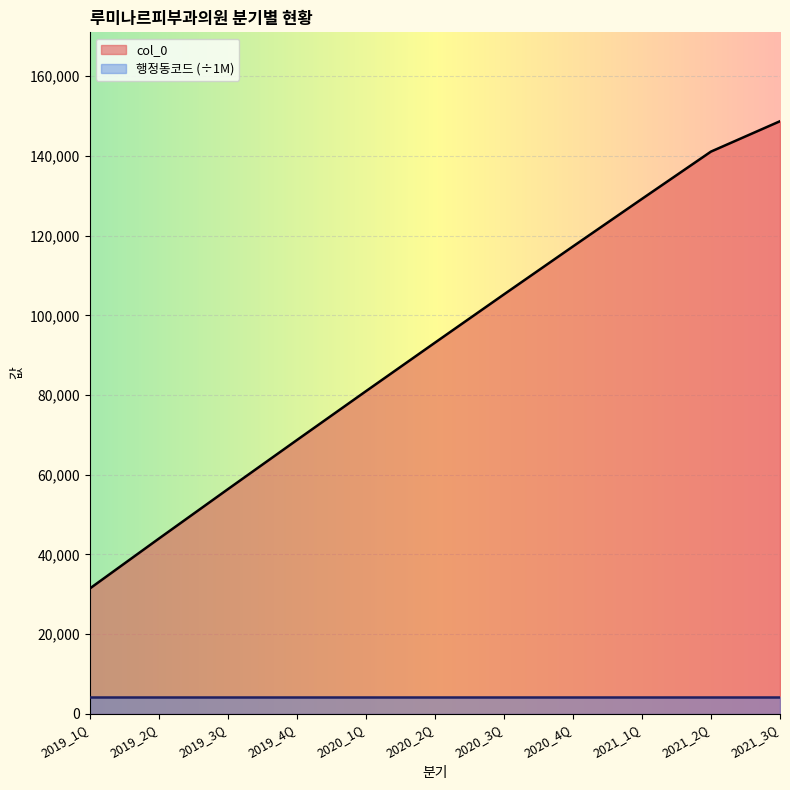

Count the values in the range 56345 to 129212.

7